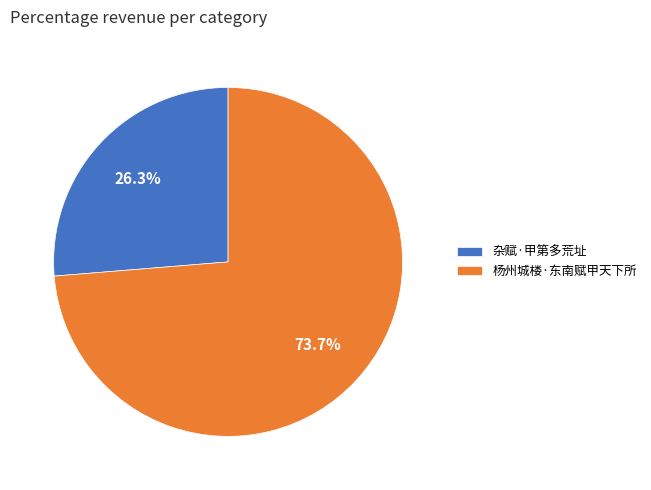

Does 杨州城楼·东南赋甲天下所 account for over 50% of the chart?

Yes